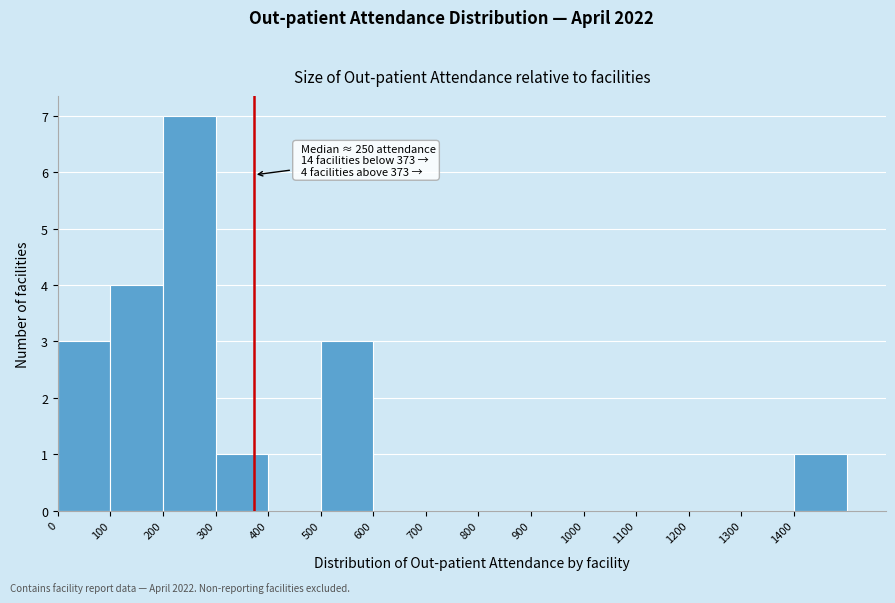

Over which range of the x-axis is the bar tallest?

200 to 300